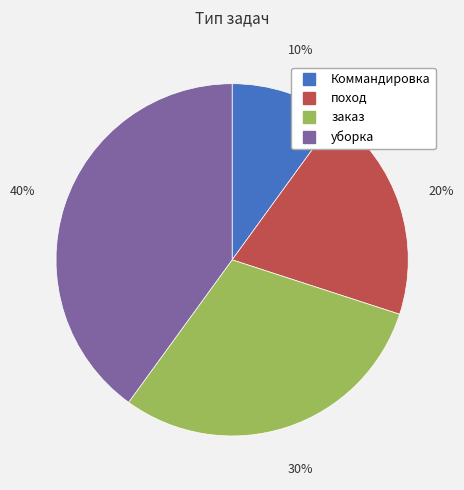

To the nearest percent, what is the difference between the уборка and заказ slice percentages?

10%